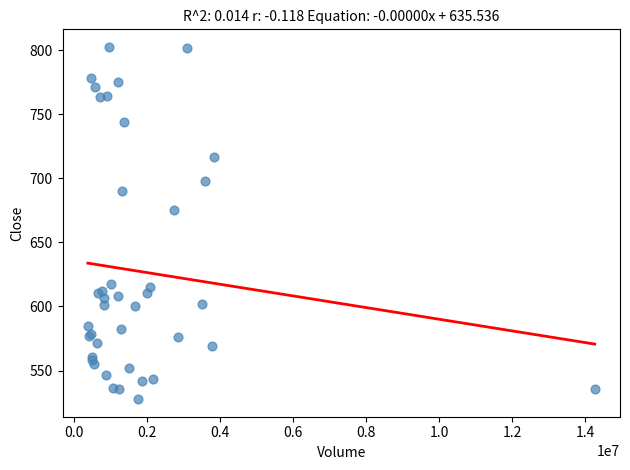

What Y value in the scatter plot is closest to 665?

675.2